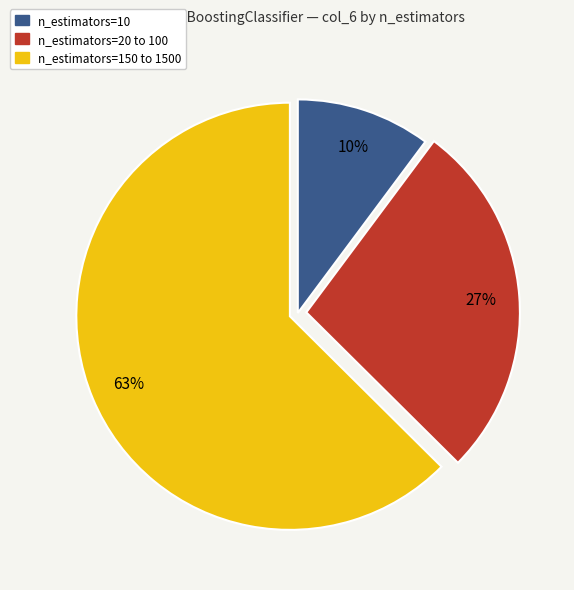

Is there a majority slice in this chart?

Yes